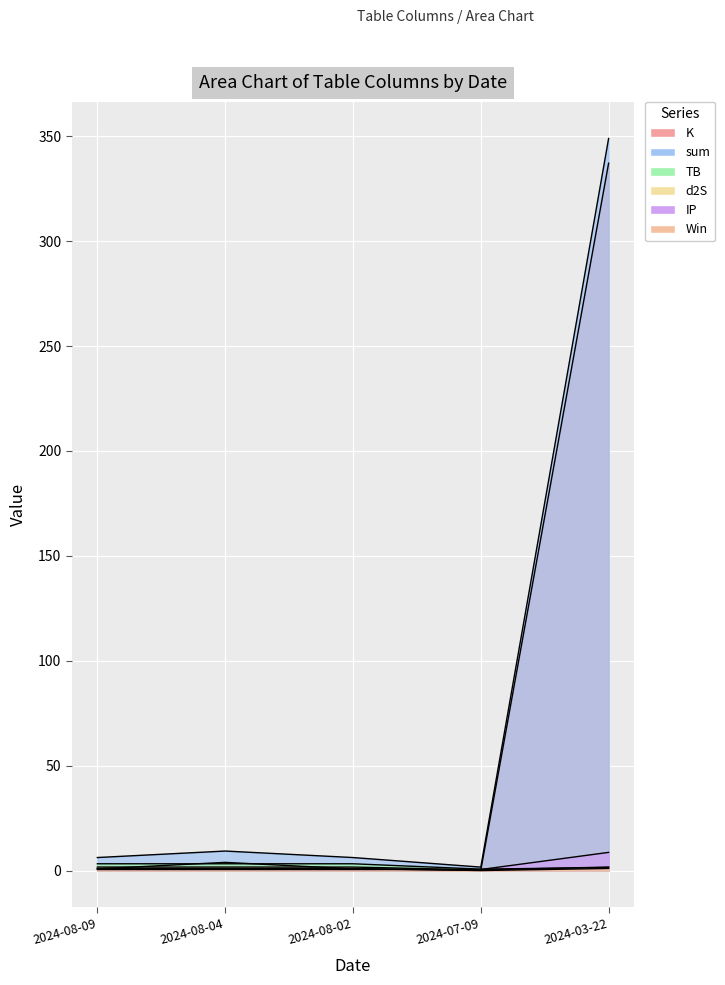

How many intersections are there between TB and IP?

1